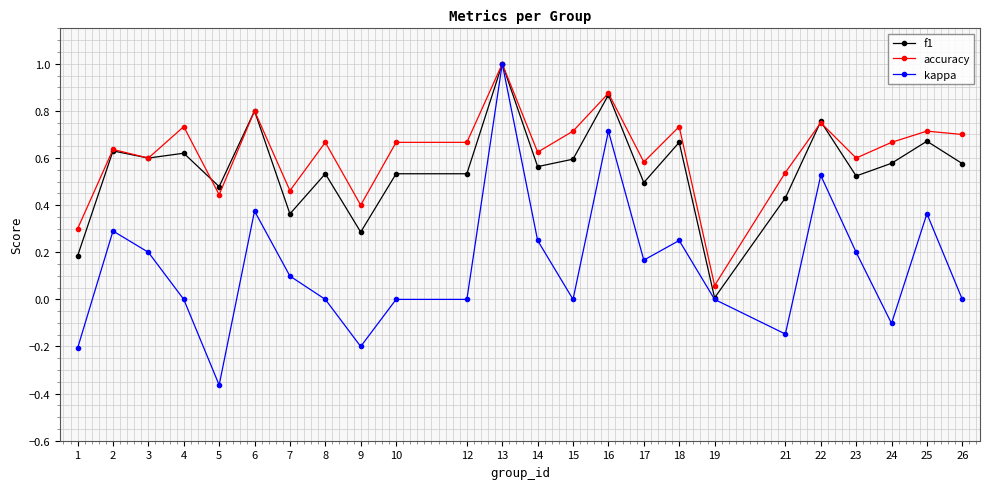

Which series changed the most between 1 and 13?

kappa